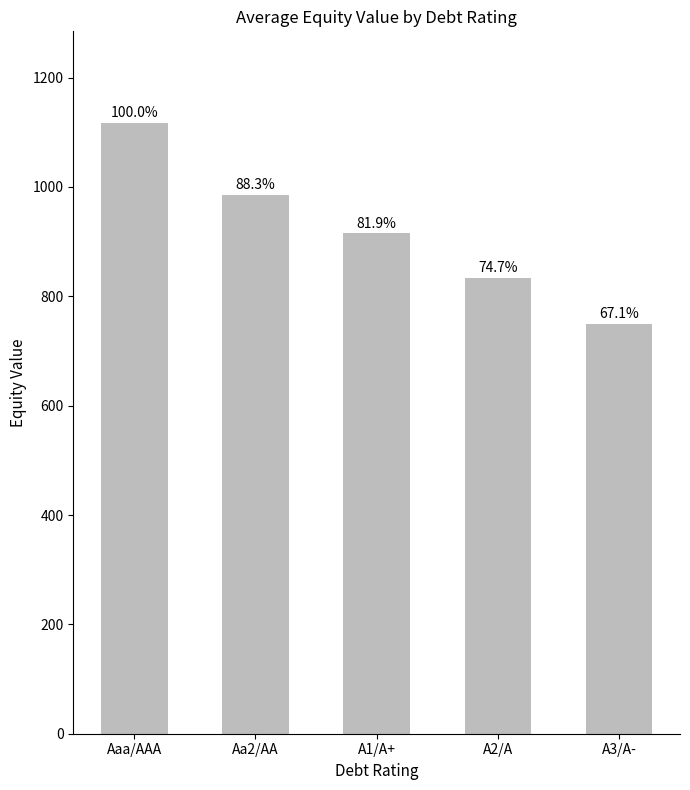

Are the bars grouped side by side (vs. stacked)?

No